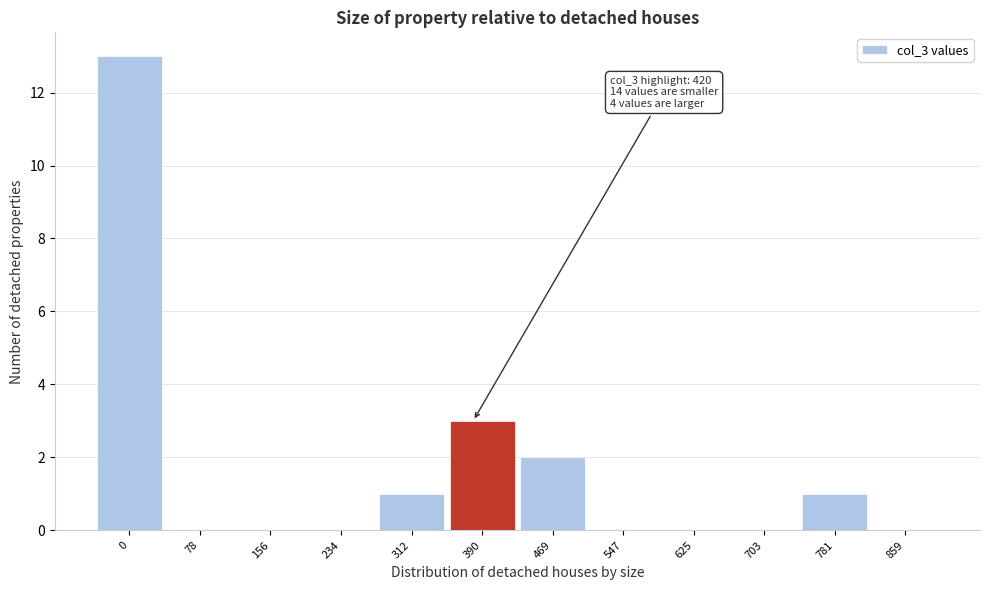

Reading left to right, what are all the values shown in this chart?

0=13	78=0	156=0	234=0	312=1	390=3	469=2	547=0	625=0	703=0	781=1	859=0